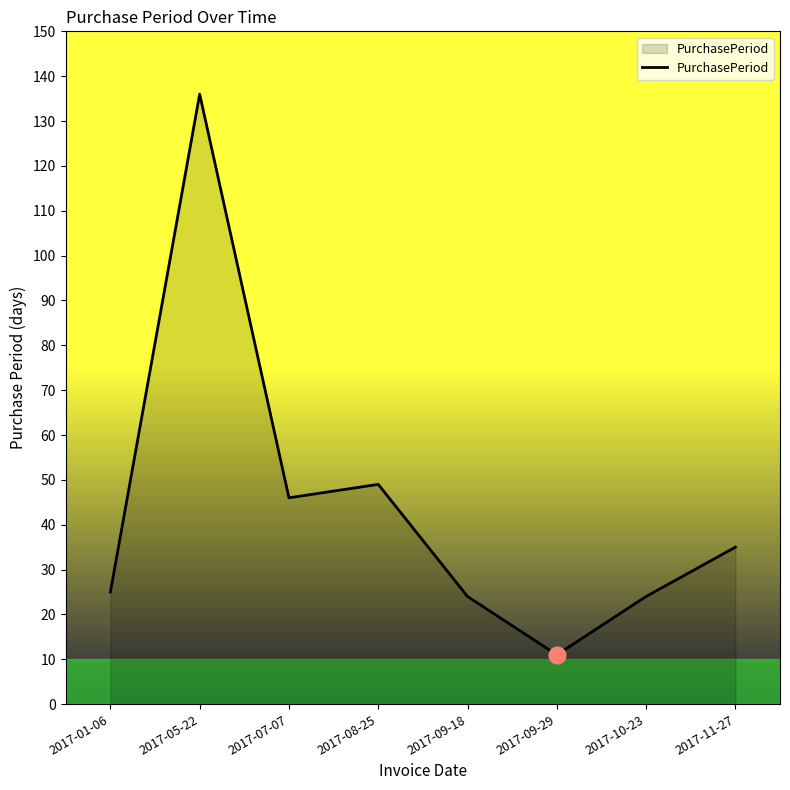

At which label is the value closest to 73?

2017-08-25